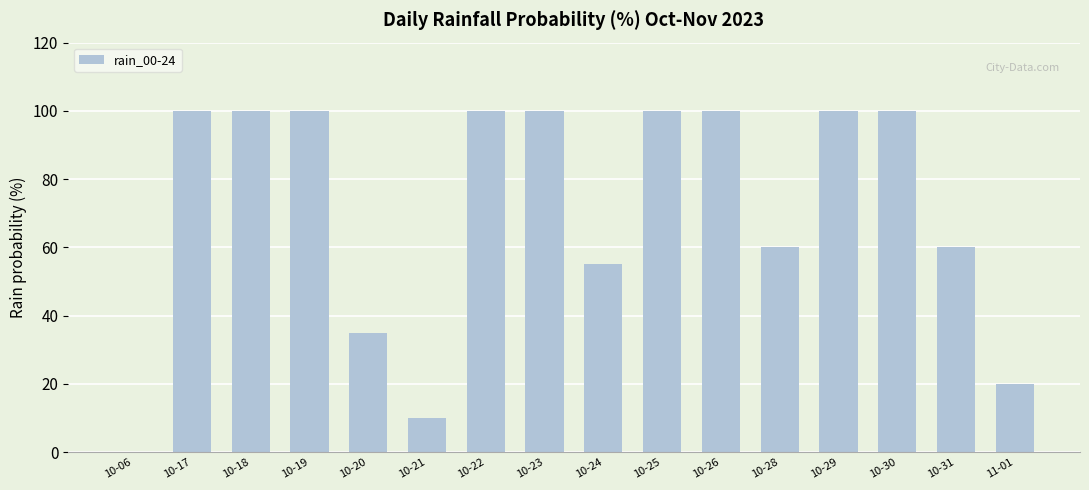

What is the average value?

71